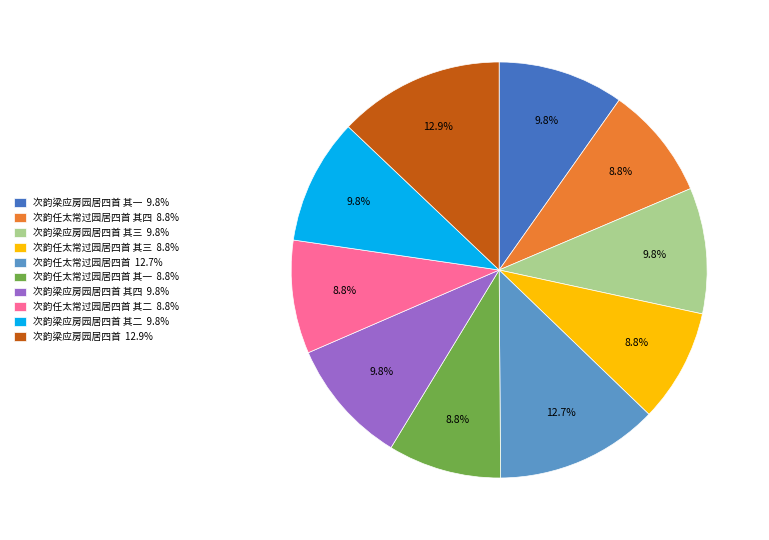

Approximately how many times larger is the value at 次韵梁应房园居四首 其二 9.8% compared to 次韵任太常过园居四首 其二 8.8%?

1.1